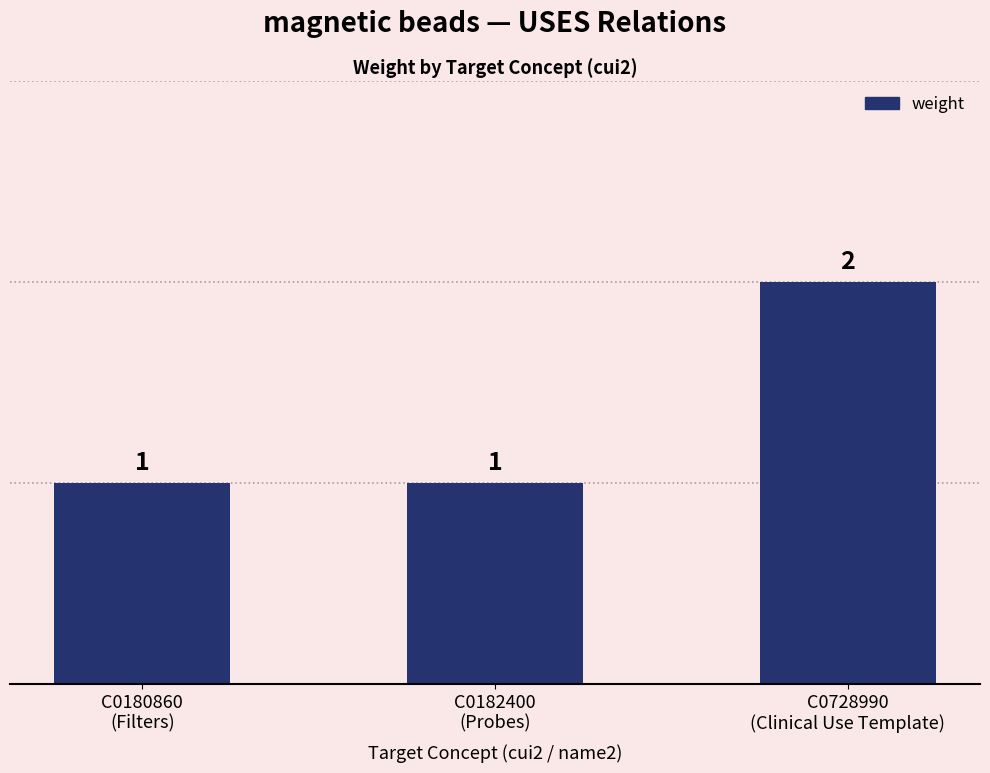

Reading left to right, transcribe all the data shown in this chart.

C0180860
(Filters)=1	C0182400
(Probes)=1	C0728990
(Clinical Use Template)=2